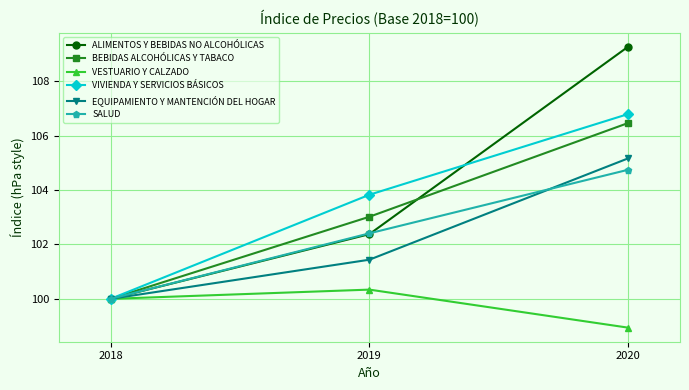

Is the value of VIVIENDA Y SERVICIOS BÁSICOS at 2019 greater than the value of BEBIDAS ALCOHÓLICAS Y TABACO at 2019?

Yes